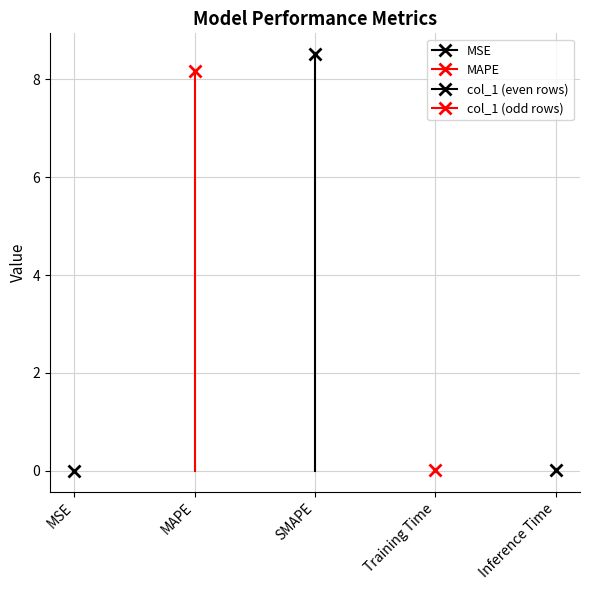

Reading left to right, extract all data points from this chart.

0.0	8.2	8.5	0.0	0.0